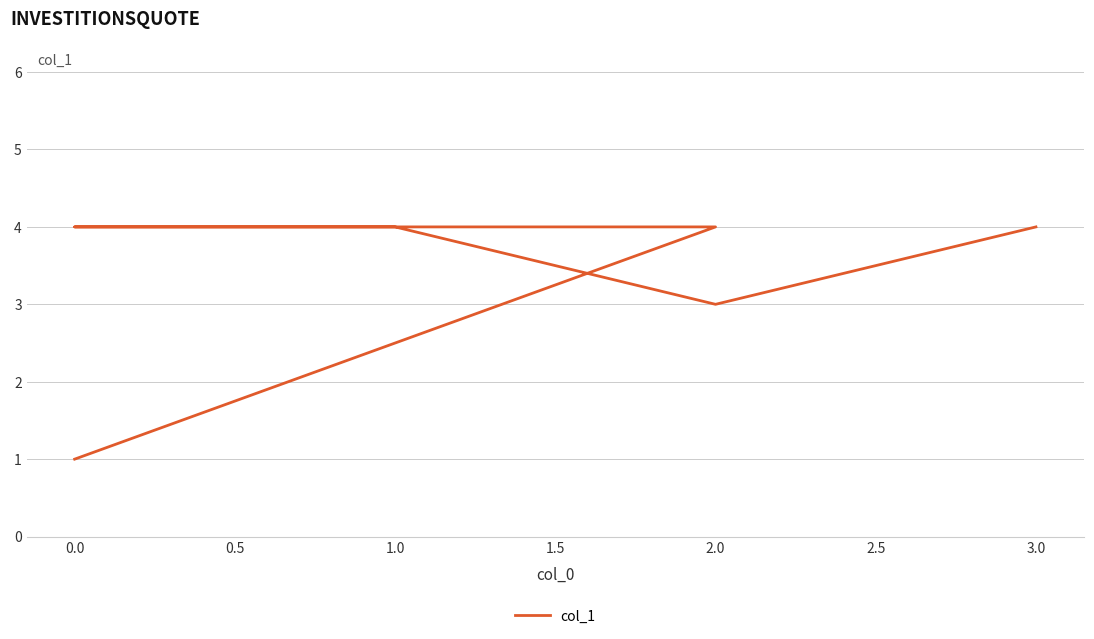

Is it true that the value at 1.0 is 1?

False